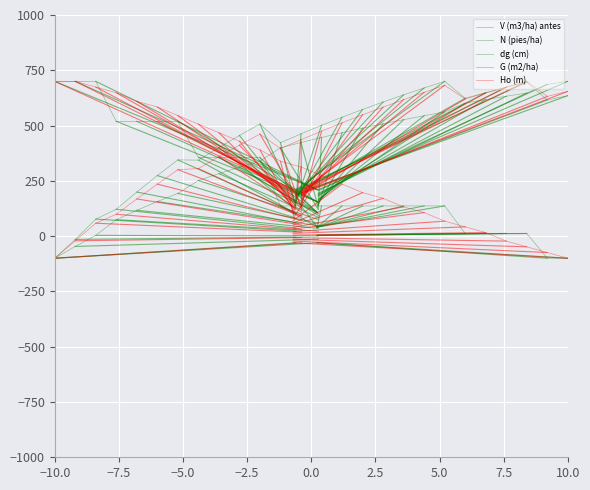

Which series has the largest total across all categories?

V (m3/ha) antes